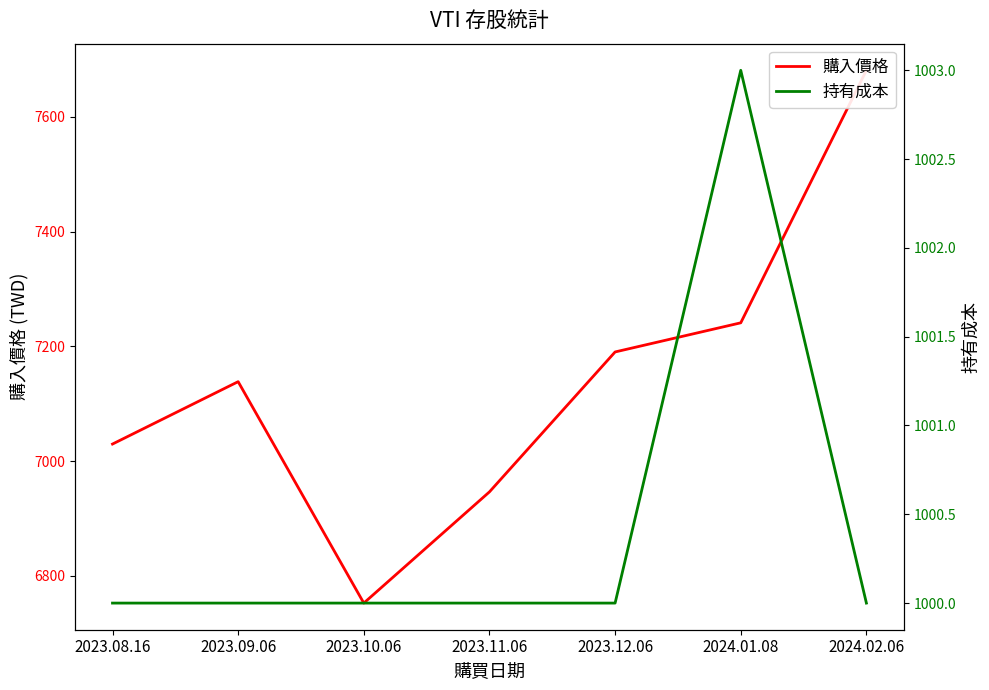

Which series has the largest range (max minus min)?

購入價格